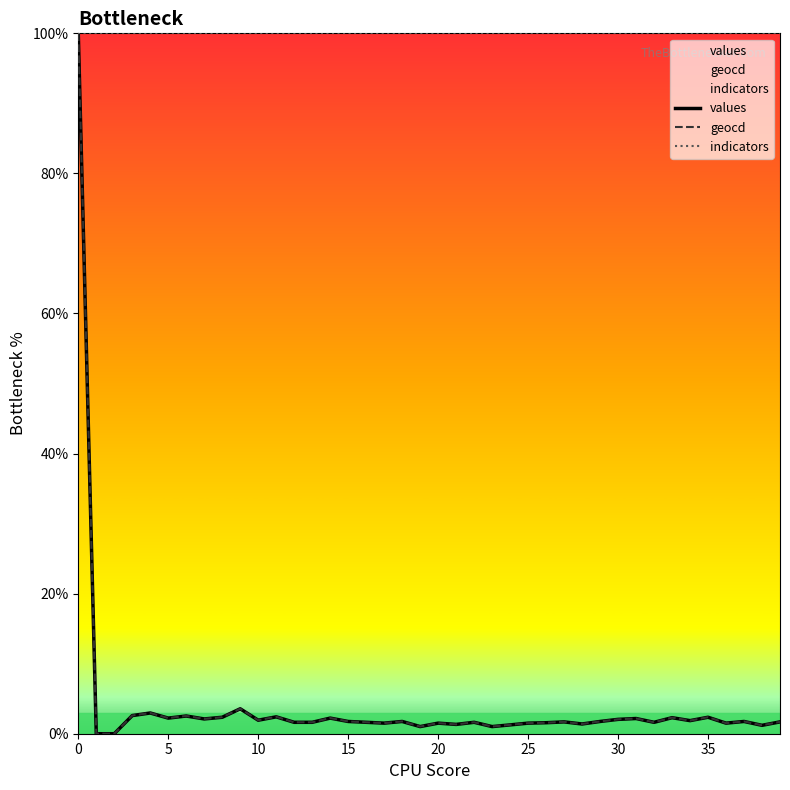

How many distinct data groups are displayed?

3